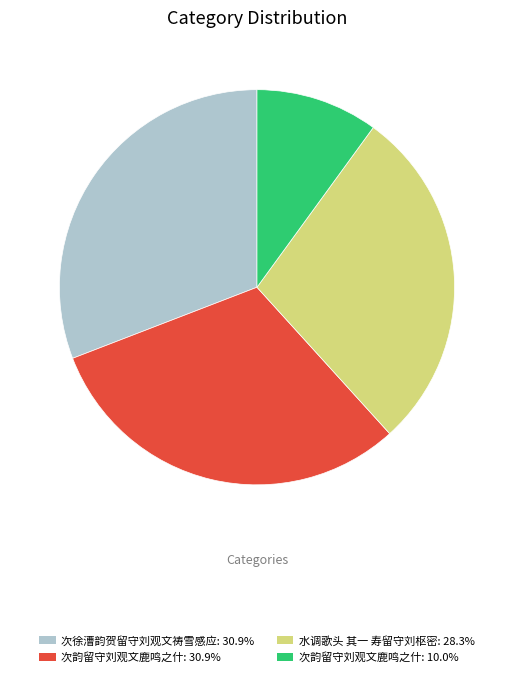

Is there a majority slice in this chart?

No